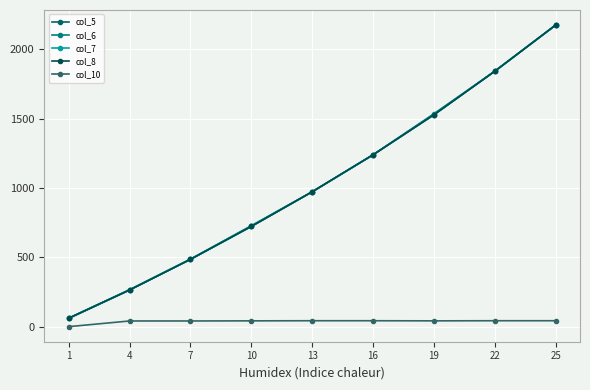

Reading left to right, what are all the values shown in this chart?

col_5: 60.1	264.9	485.8	723.1	972.6	1239.2	1527.7	1841.4	2174.0
col_6: 62.2	267.4	487.6	728.6	972.6	1239.2	1535.1	1841.4	2174.0
col_7: 61.6	265.0	485.9	723.2	972.6	1239.2	1527.8	1841.4	2174.0
col_8: 61.7	264.9	485.8	723.1	972.6	1239.2	1527.7	1841.4	2174.0
col_10: 0.9	41.7	41.7	42.6	43.5	43.5	42.6	43.5	43.5